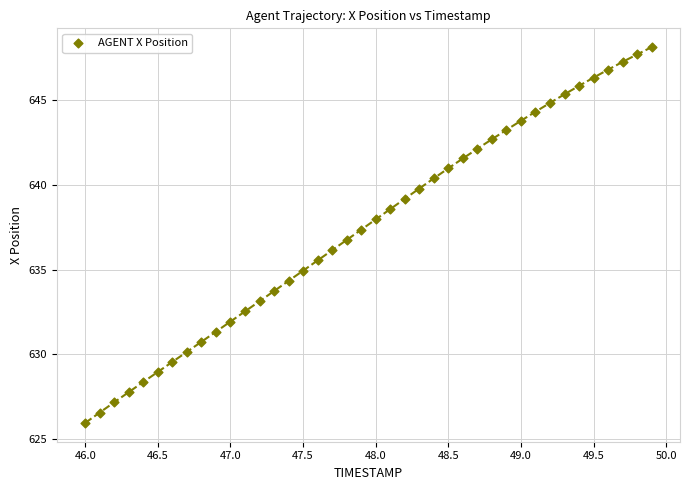

What is the range of X values (max minus min)?

3.9